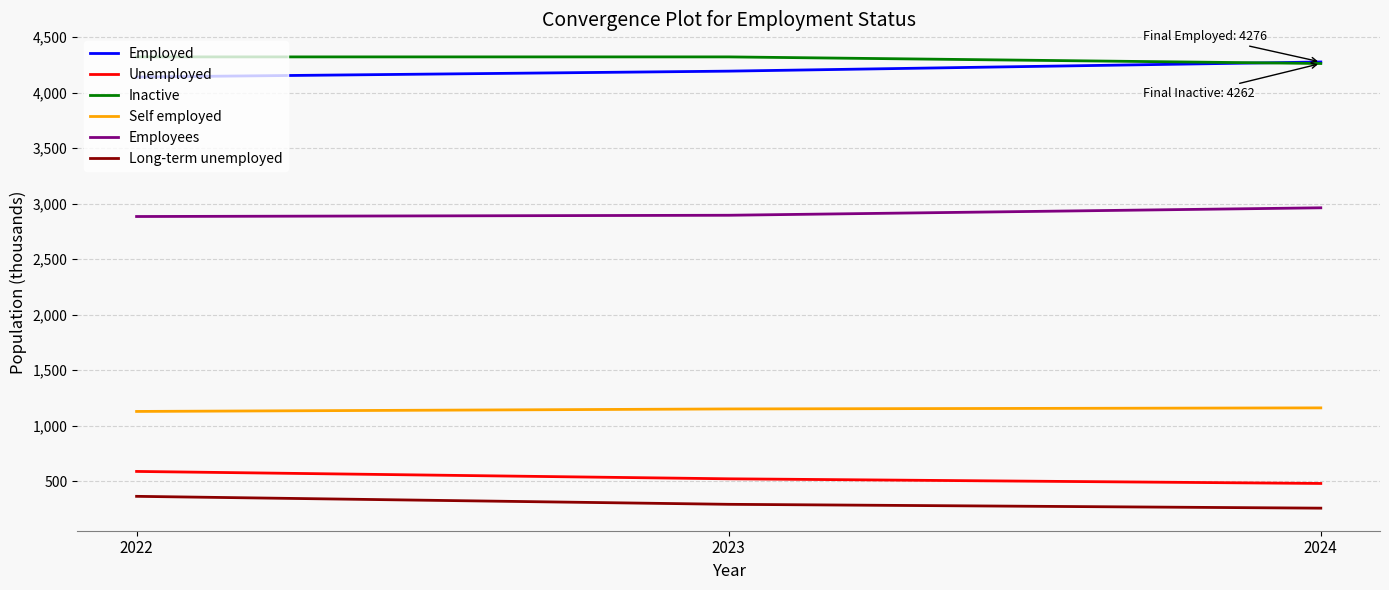

What is the difference between the second highest and minimum values in the Unemployed series?

42.0